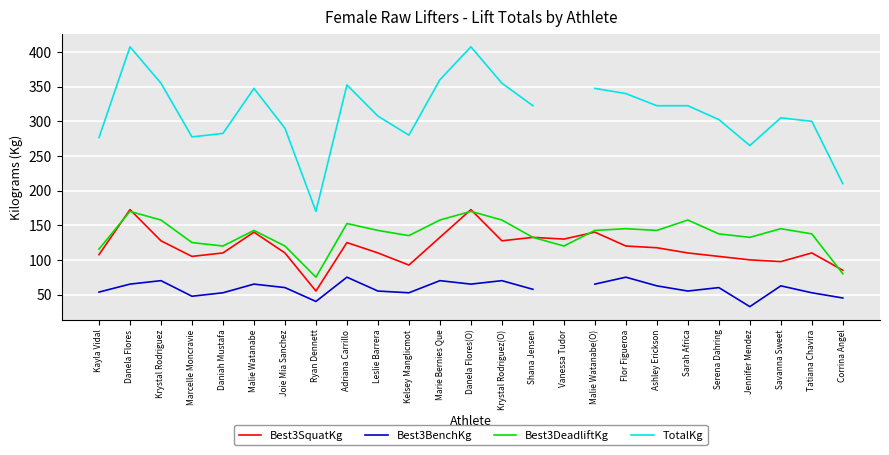

What are all the series names shown in the legend?

Best3SquatKg, Best3BenchKg, Best3DeadliftKg, TotalKg